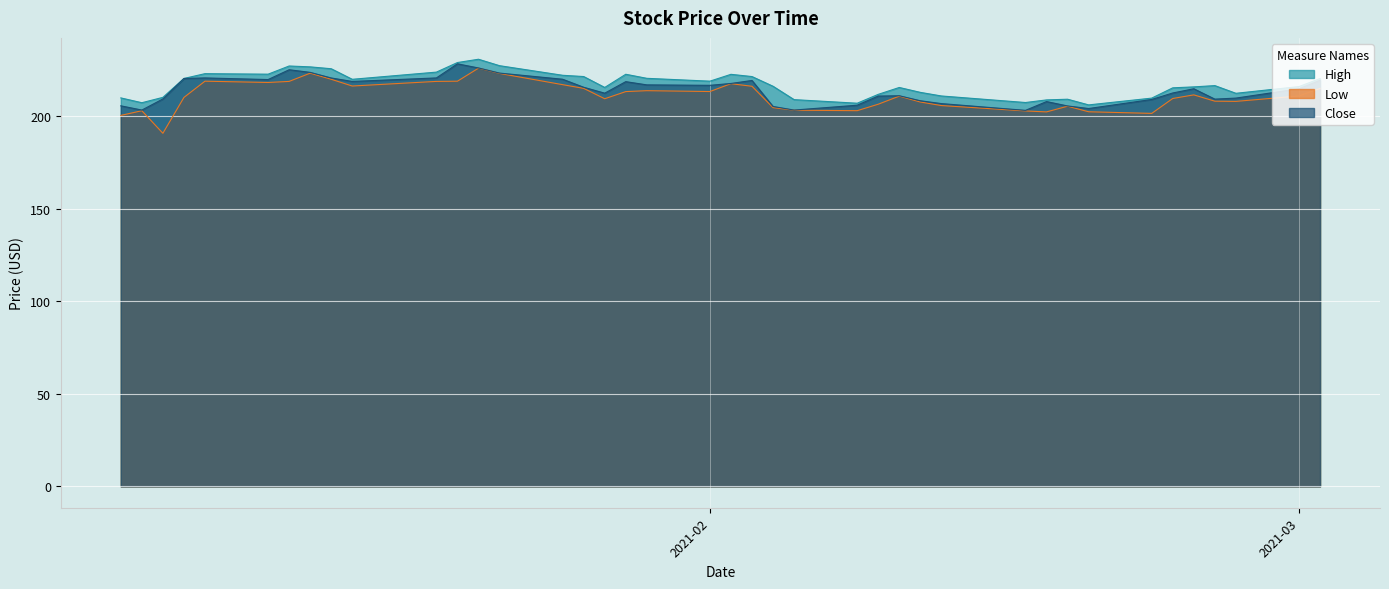

Between 2021-02-23 and 2021-02-02, which is larger?

2021-02-02